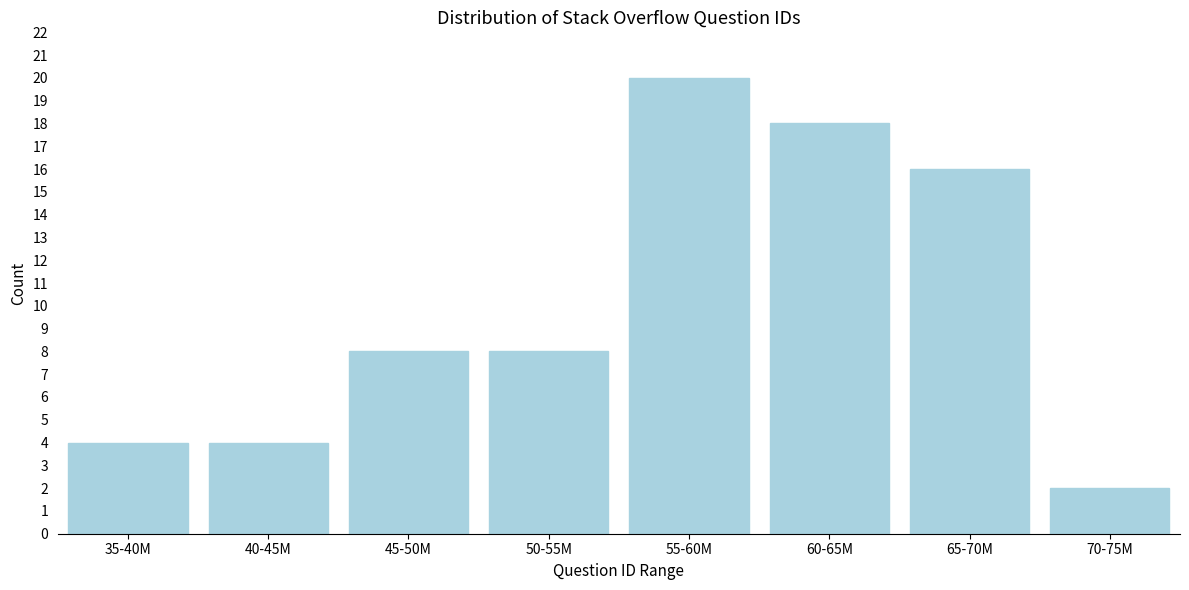

Reading left to right, what are all the values shown in this chart?

35-40M=4	40-45M=4	45-50M=8	50-55M=8	55-60M=20	60-65M=18	65-70M=16	70-75M=2